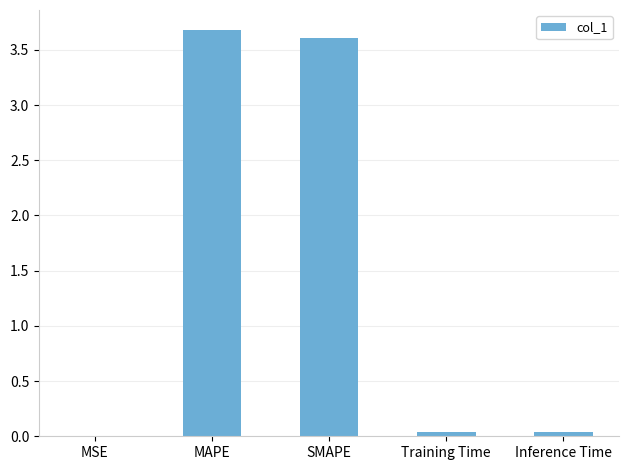

True or false: the data shows 0.0 at MSE.

True